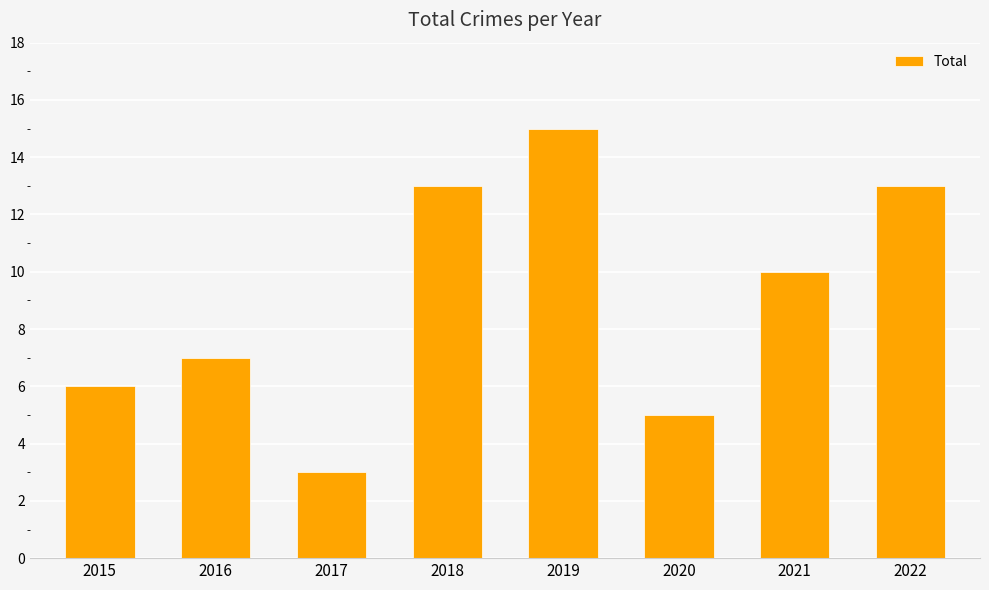

Is it true that the value at 2021 is 10?

True